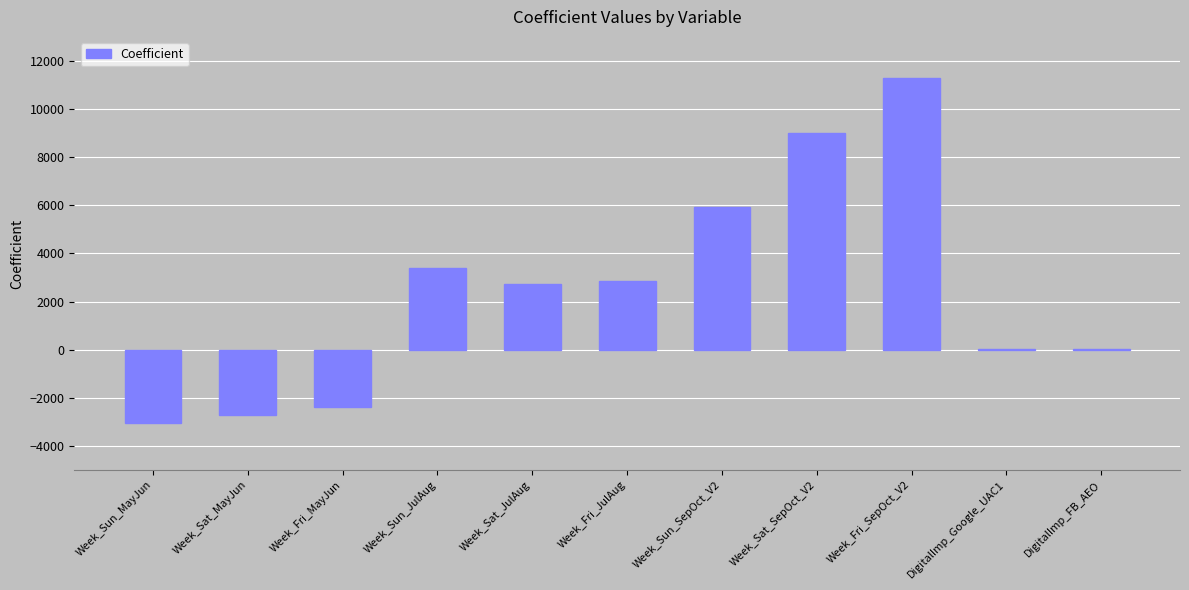

Is it true that the value at Week_Sat_SepOct_V2 is 8987.1?

True